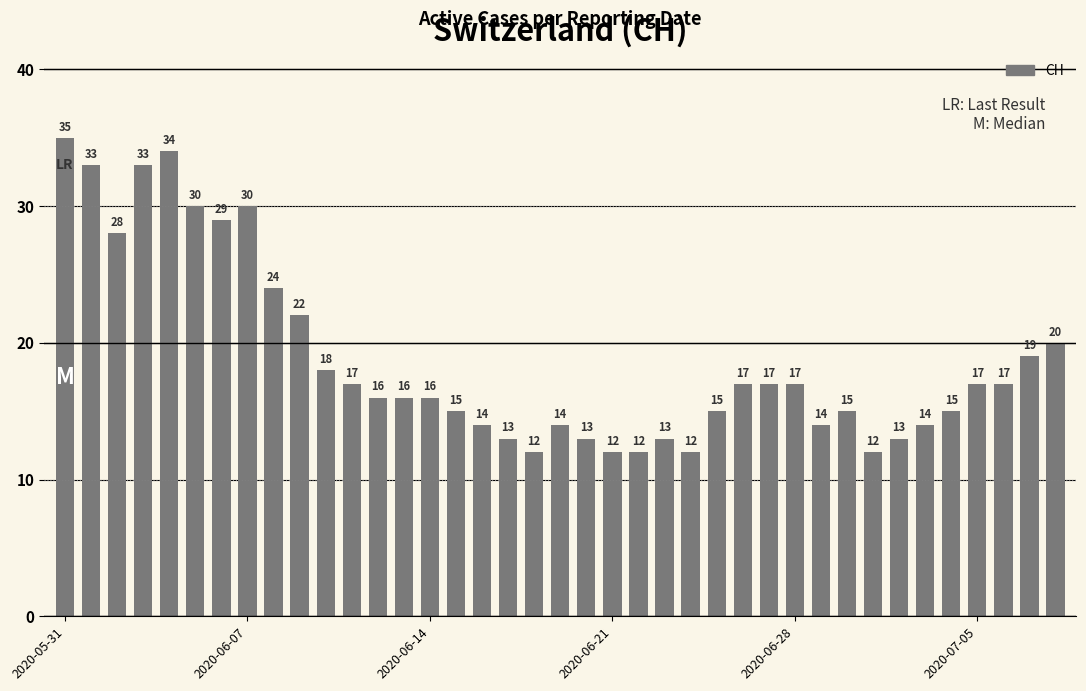

What is the value of the 13th bar from the left?

16